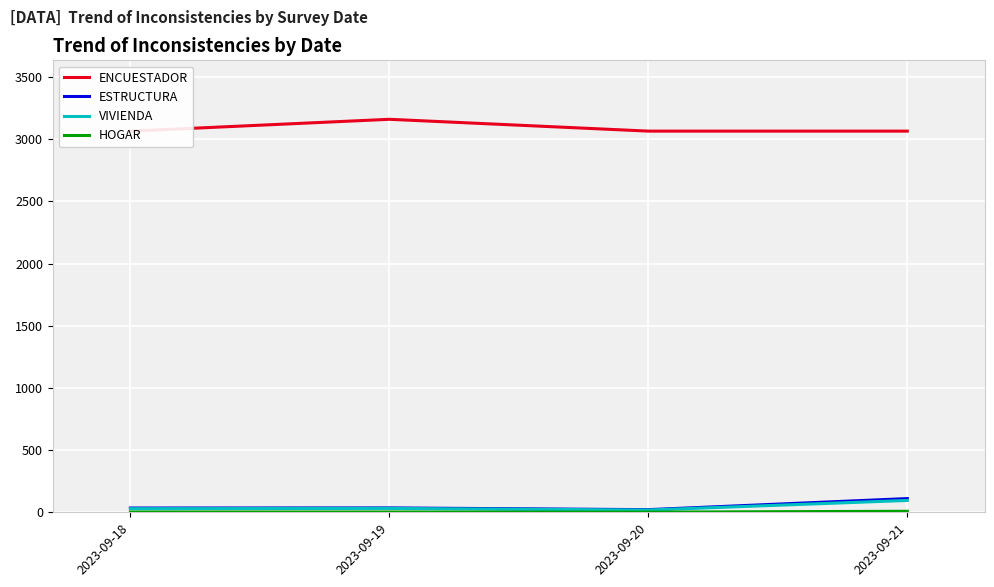

At which label does ESTRUCTURA first exceed 36?

2023-09-21